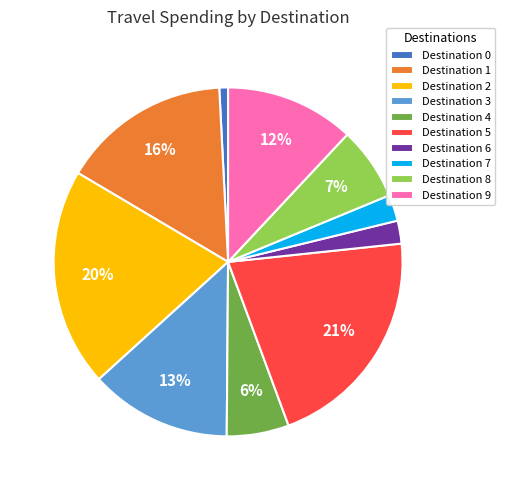

Does Destination 1 account for over 50% of the chart?

No